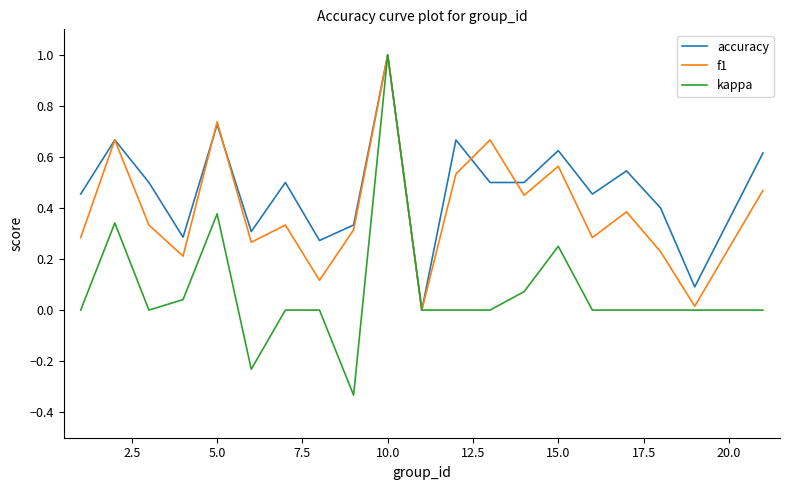

How many distinct data groups are displayed?

3